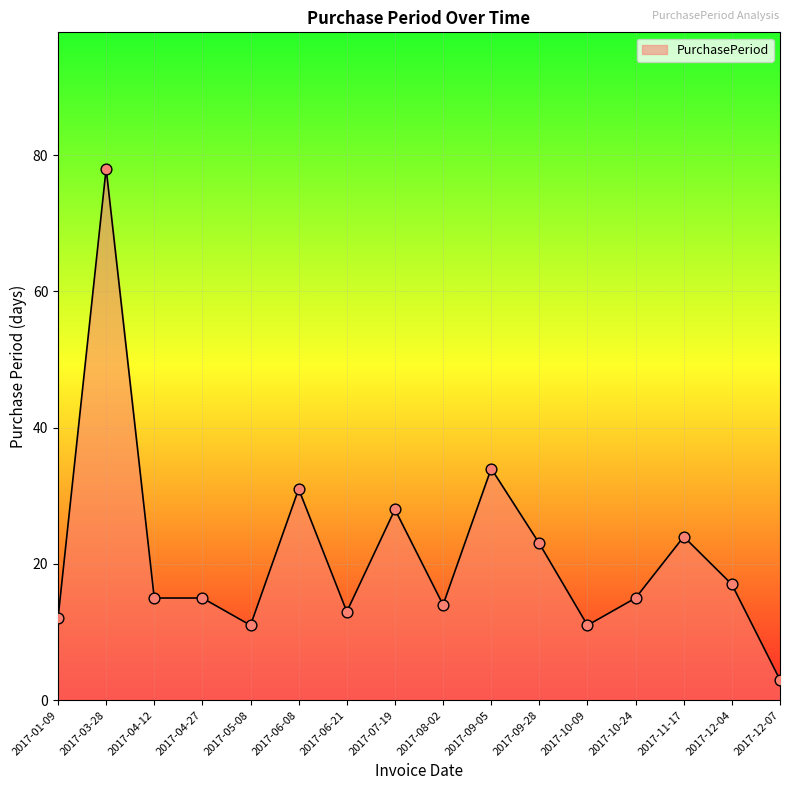

Approximately how many times larger is the value at 2017-06-21 compared to 2017-06-08?

0.4